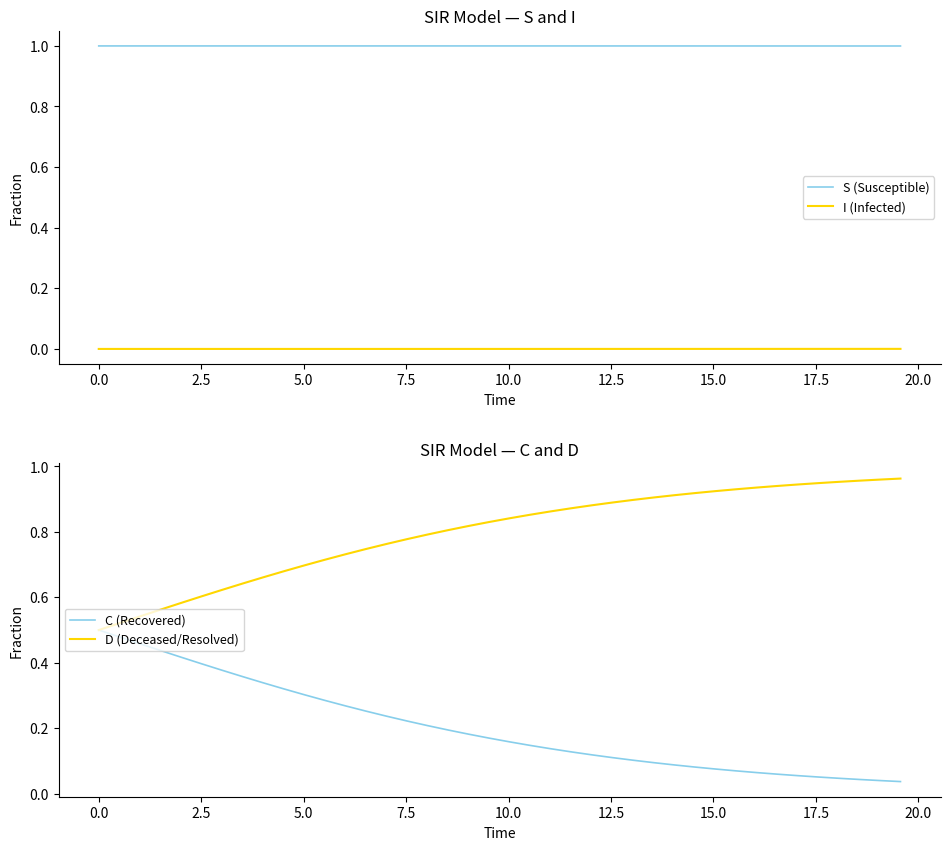

True or false: I (Infected) and S (Susceptible) intersect in this chart.

False